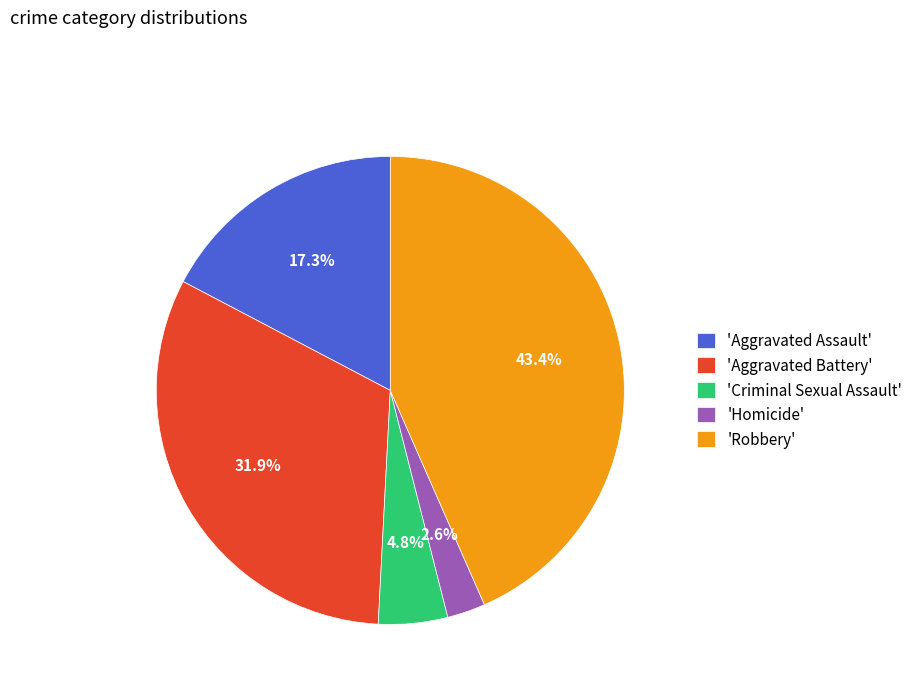

To the nearest percent, what is the average slice percentage?

20%